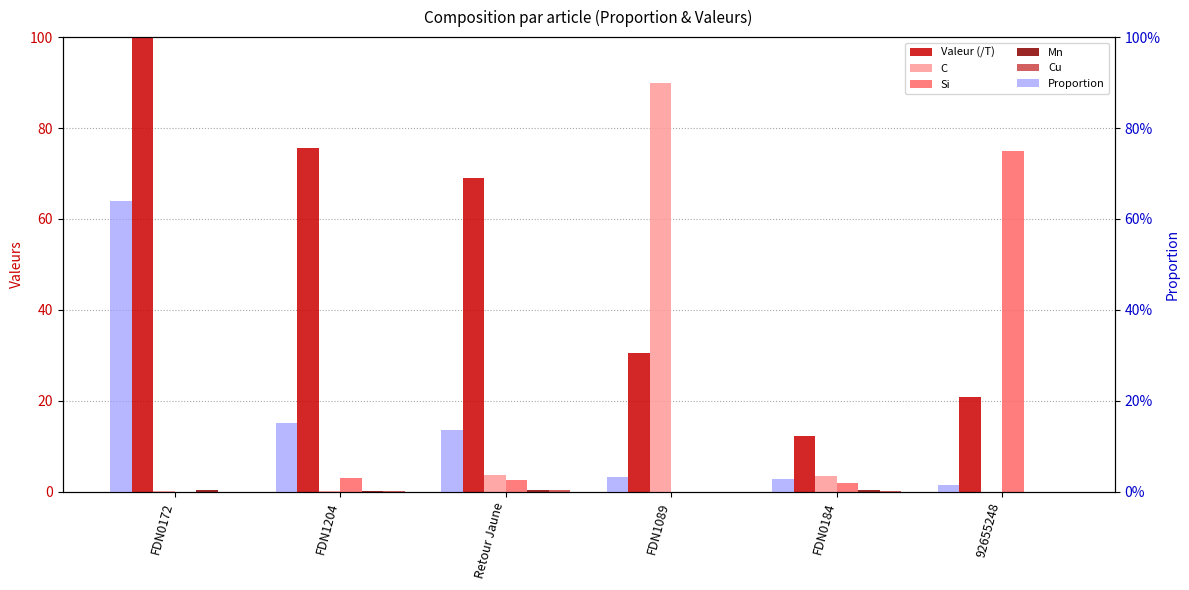

What are all the series names shown in the legend?

Valeur (/T), C, Si, Mn, Cu, Proportion